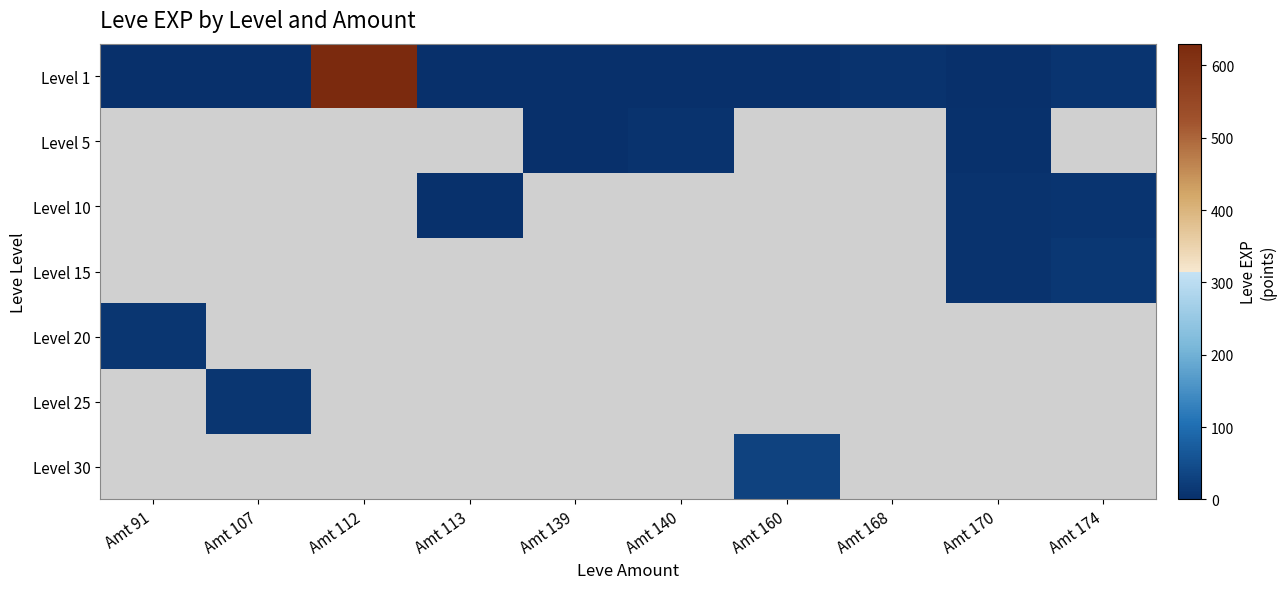

What is the minimum value shown in the chart?

1.0